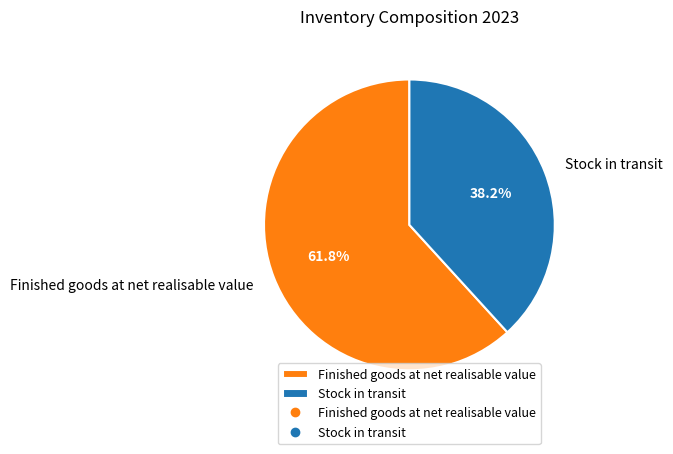

Do Stock in transit and Finished goods at net realisable value together represent more than half of the pie?

Yes